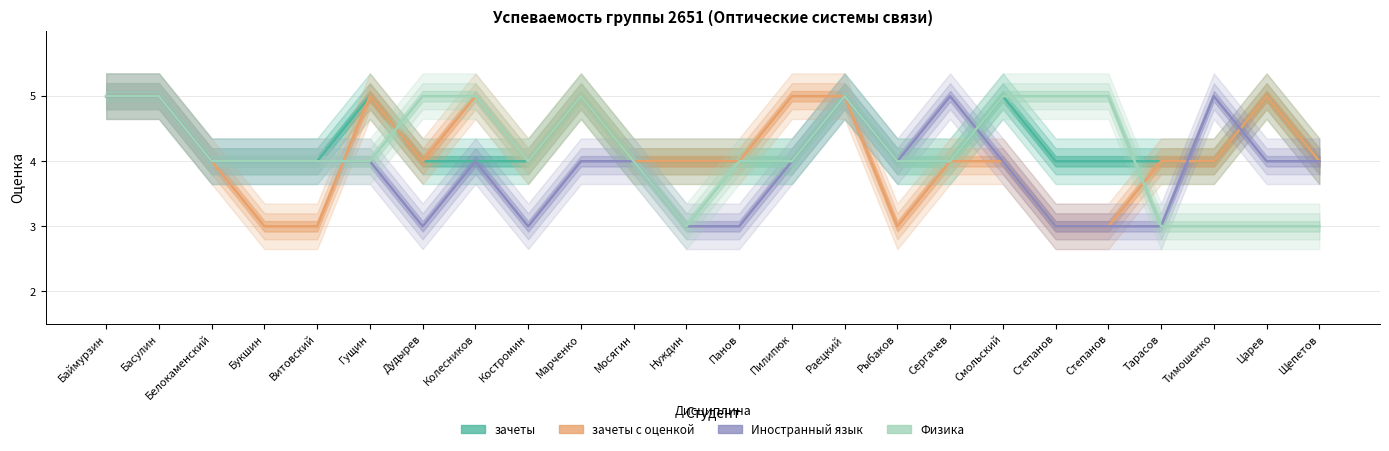

What is the sum of all зачеты с оценкой values?

99